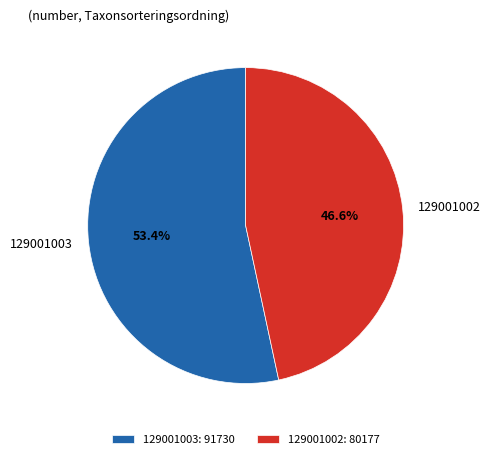

How much of the chart is everything except 129001003?

46.6%